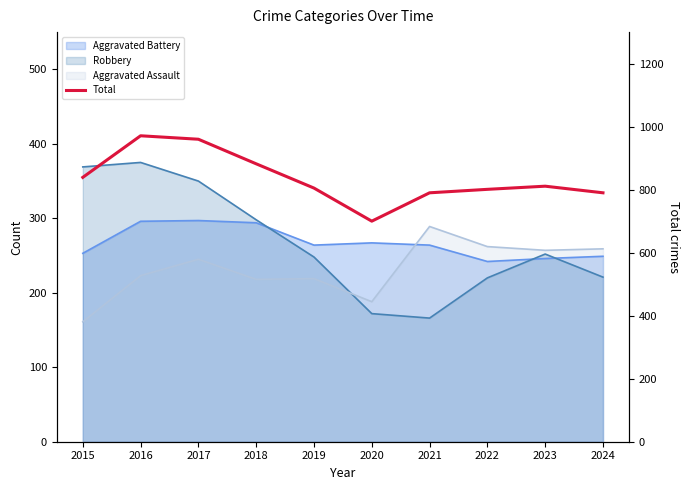

What is the difference between the values at 2018 and 2019?

77